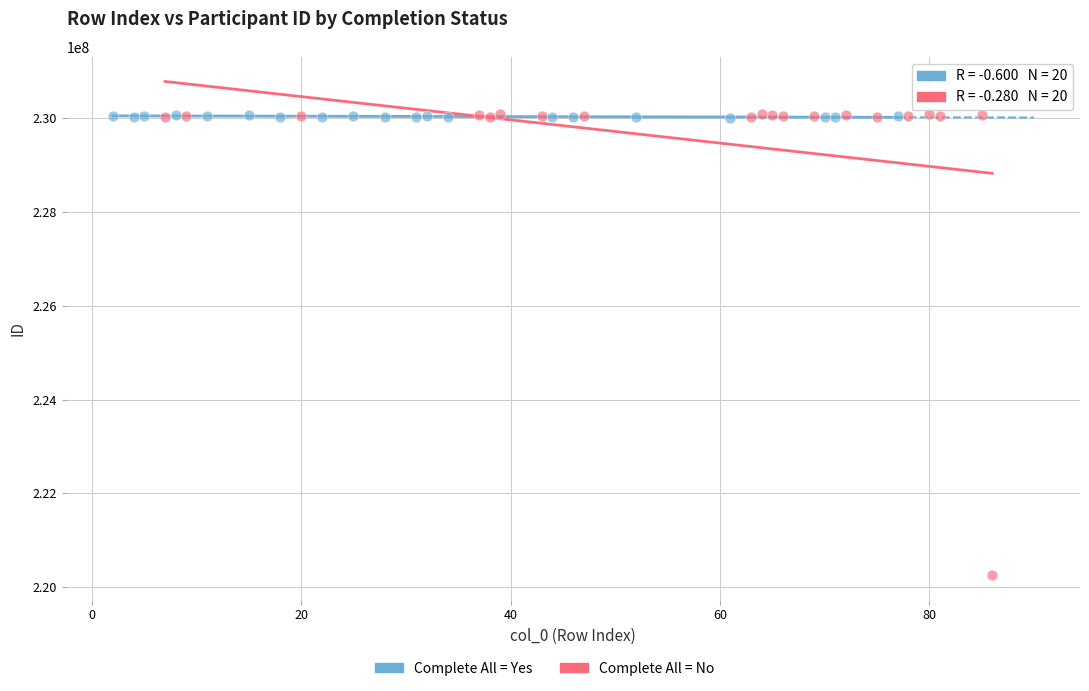

Which series has the widest spread of Y values?

Complete All = No